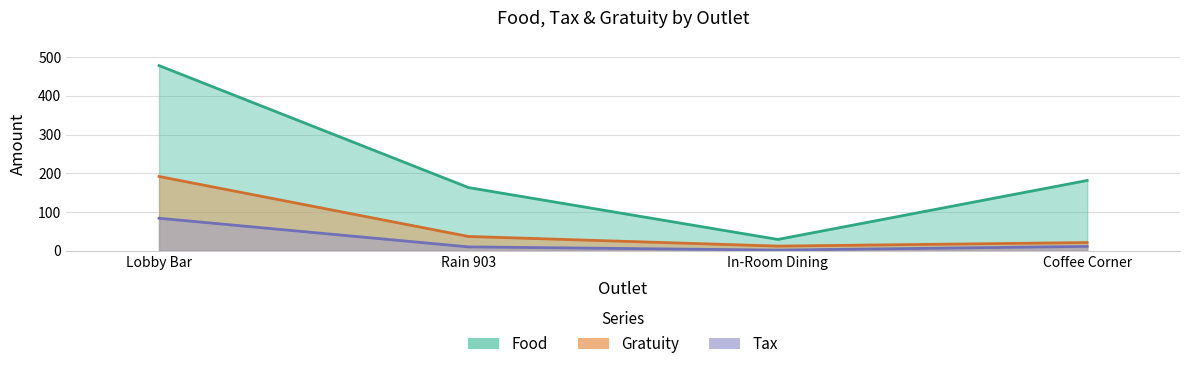

How many values in the Food series are below 181?

2